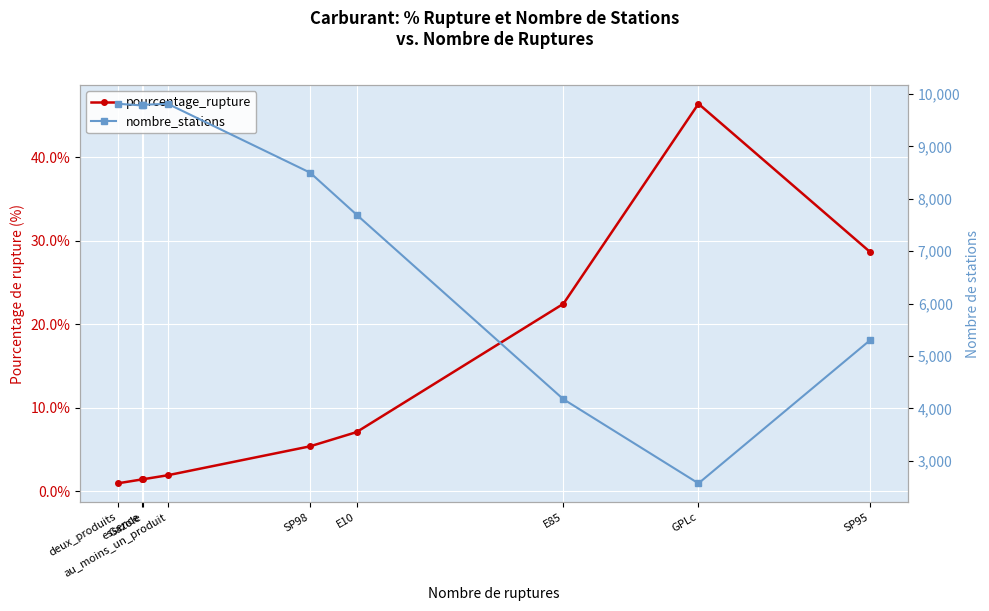

Reading left to right, transcribe all the data shown in this chart.

pourcentage_rupture: deux_produits=0.9	essence=1.4	Gazole=1.4	au_moins_un_produit=1.9	SP98=5.4	E10=7.1	E85=22.5	GPLc=46.4	SP95=28.6
nombre_stations: deux_produits=9812.0	essence=9781.0	Gazole=9793.0	au_moins_un_produit=9812.0	SP98=8498.0	E10=7697.0	E85=4177.0	GPLc=2572.0	SP95=5309.0